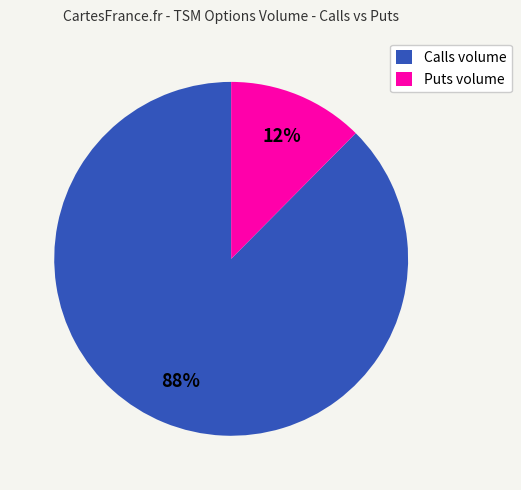

Which category has the smallest portion of the pie?

Puts volume